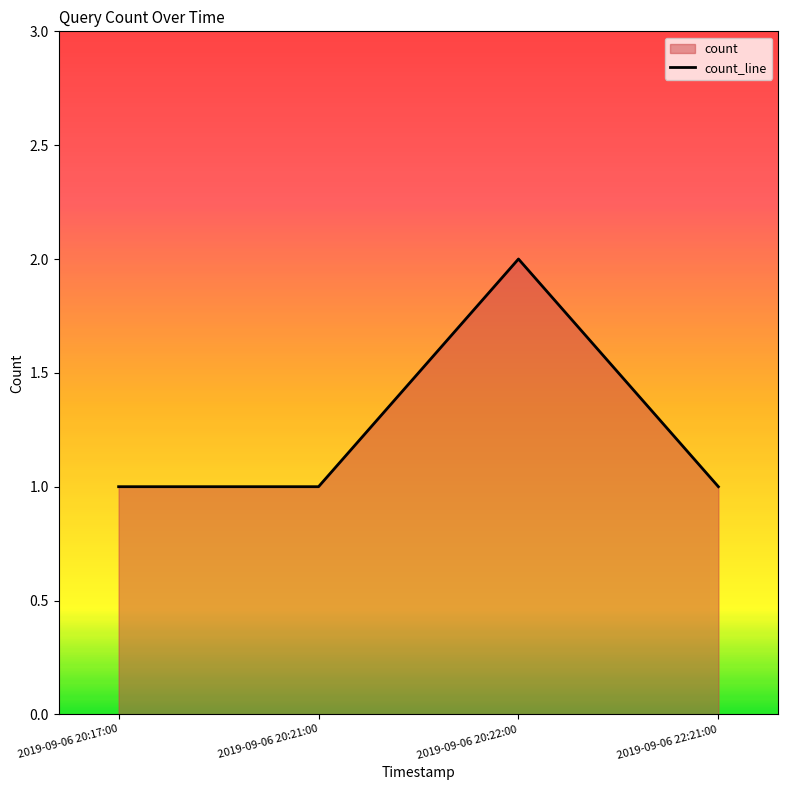

The value at 2019-09-06 20:22:00 is 1. True or false?

False